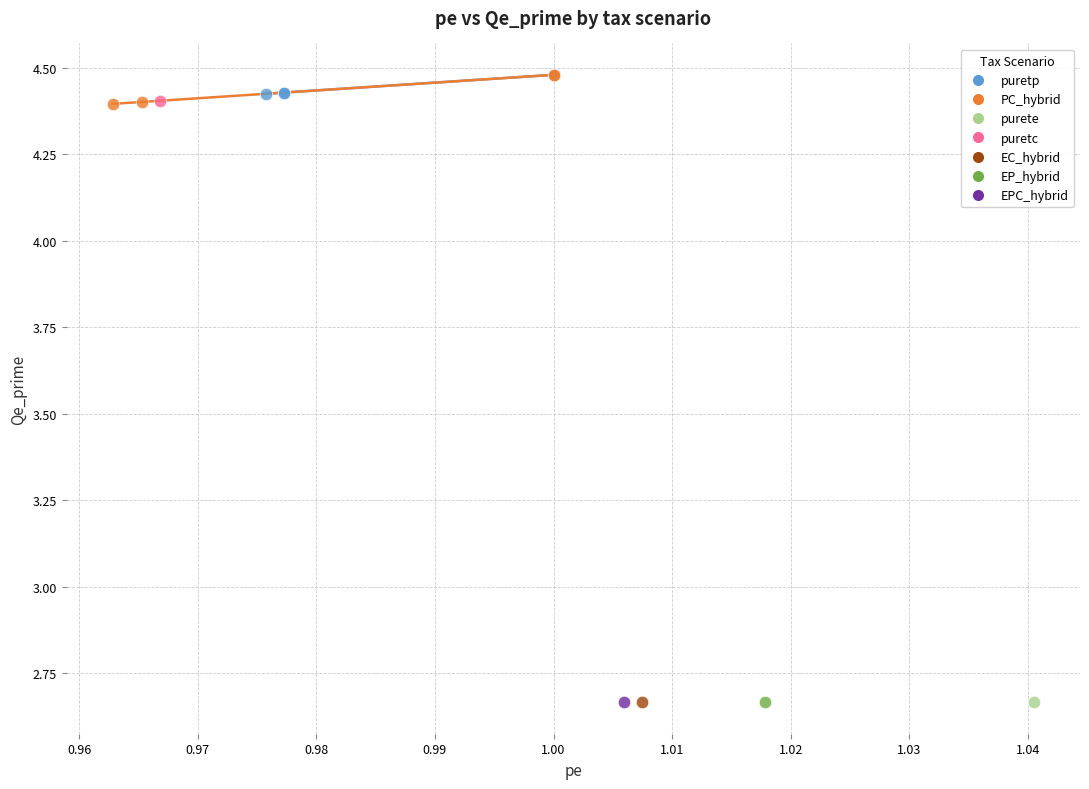

What are all the series names shown in the legend?

puretp, PC_hybrid, purete, puretc, EC_hybrid, EP_hybrid, EPC_hybrid